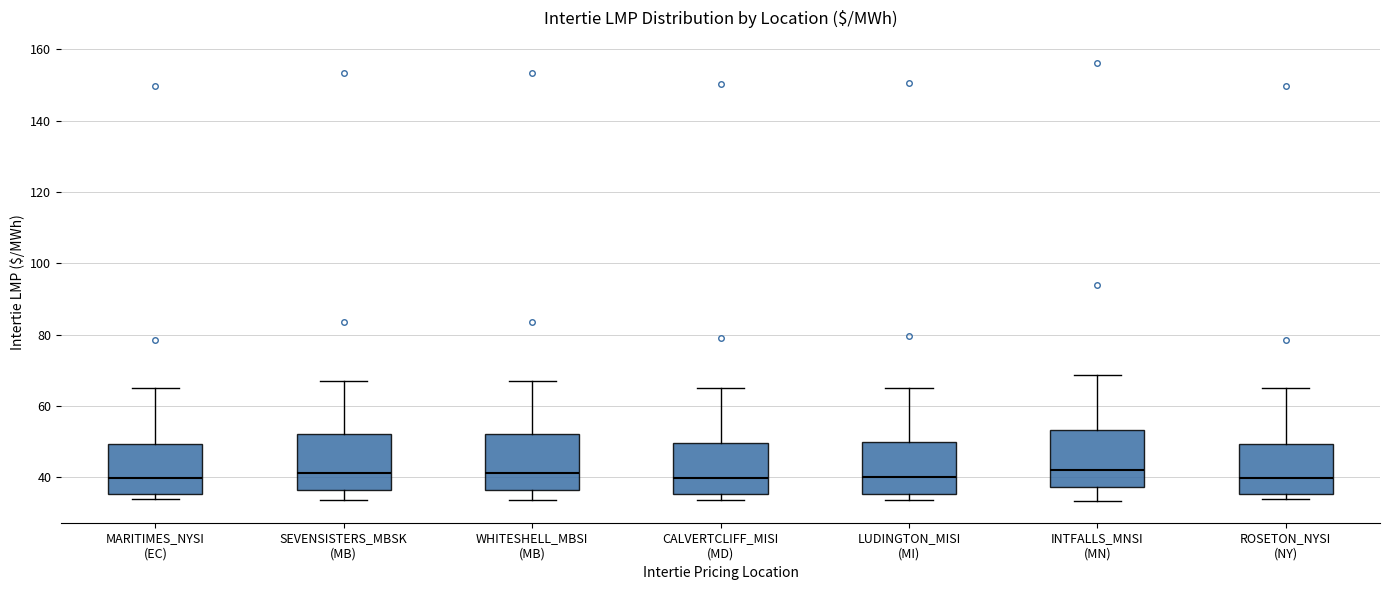

Reading left to right, read every box against the y-axis: the position of its median line, the range the box covers, and the ends of its whiskers. The values are not printed on the chart, so give them approximately, as read against the axis.

MARITIMES_NYSI (EC): median 40, box 36 to 50, whiskers 34 to 66
SEVENSISTERS_MBSK (MB): median 42, box 36 to 52, whiskers 34 to 68
WHITESHELL_MBSI (MB): median 42, box 36 to 52, whiskers 34 to 68
CALVERTCLIFF_MISI (MD): median 40, box 36 to 50, whiskers 34 to 66
LUDINGTON_MISI (MI): median 40, box 36 to 50, whiskers 34 to 66
INTFALLS_MNSI (MN): median 42, box 38 to 54, whiskers 34 to 68
ROSETON_NYSI (NY): median 40, box 36 to 50, whiskers 34 to 66